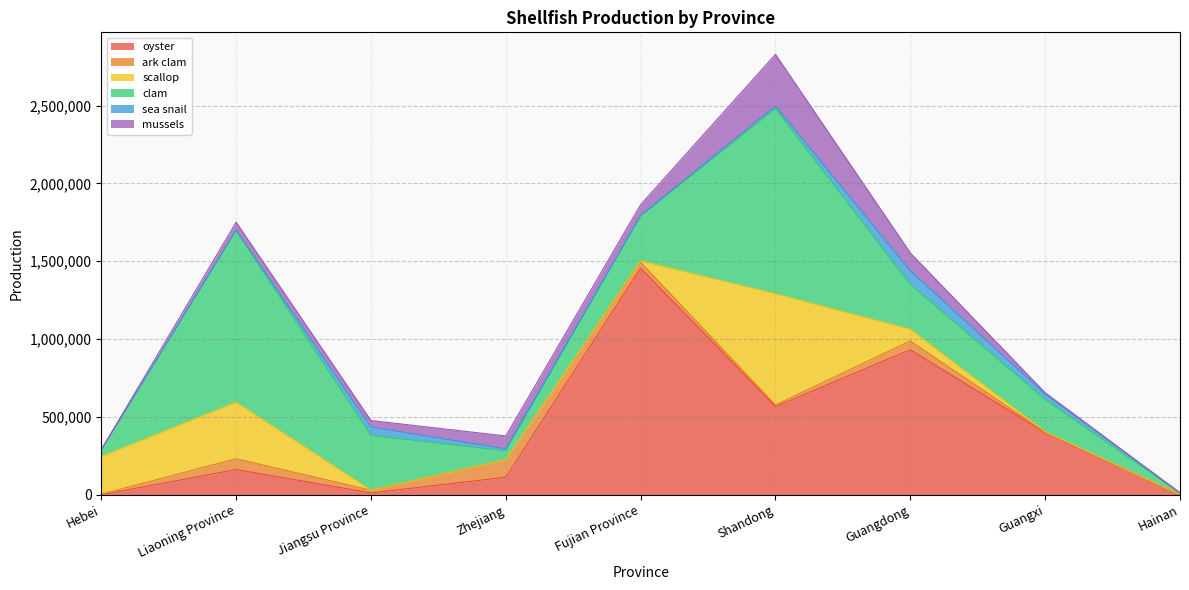

What is the maximum value for ark clam?

110801